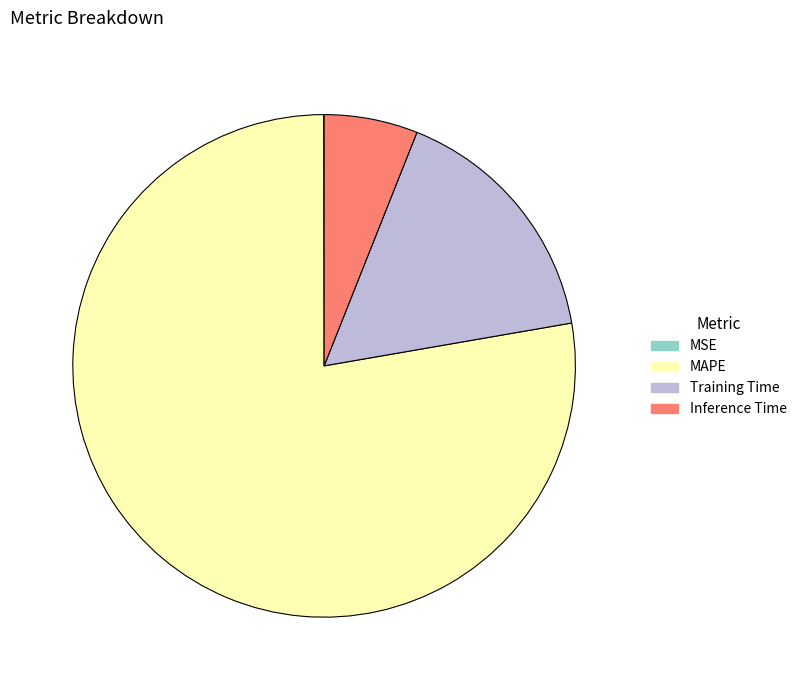

Which slice is the largest?

MAPE